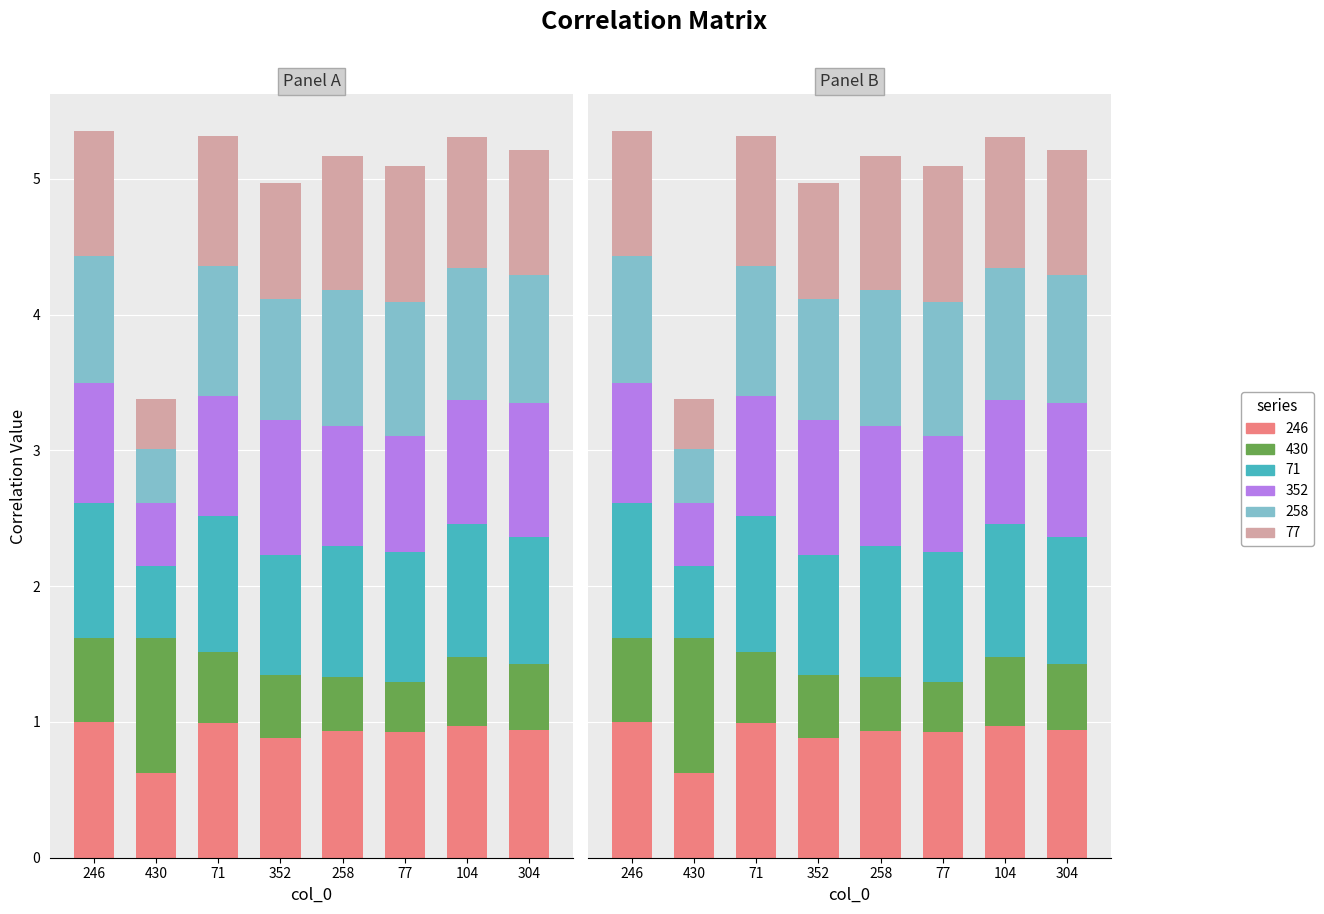

The 430 series shows 0.5 at 104. True or false?

True